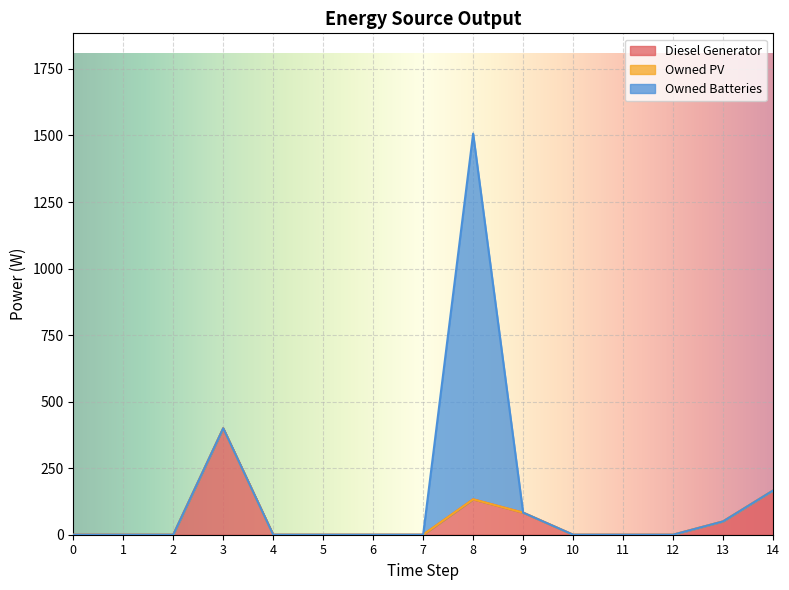

Is it true that Diesel Generator equals -168 at 0?

False